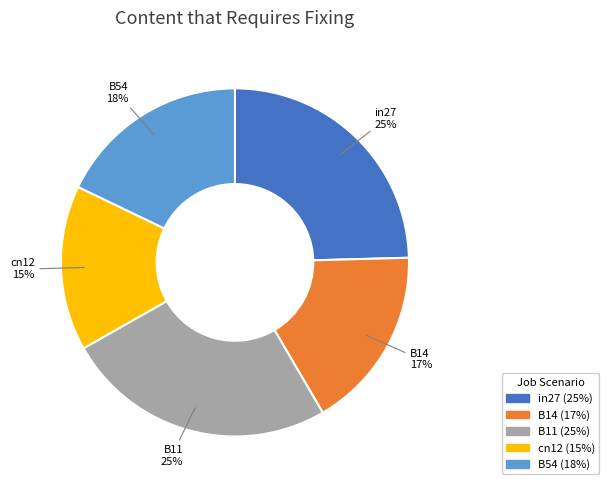

Which slice is the smallest?

cn12